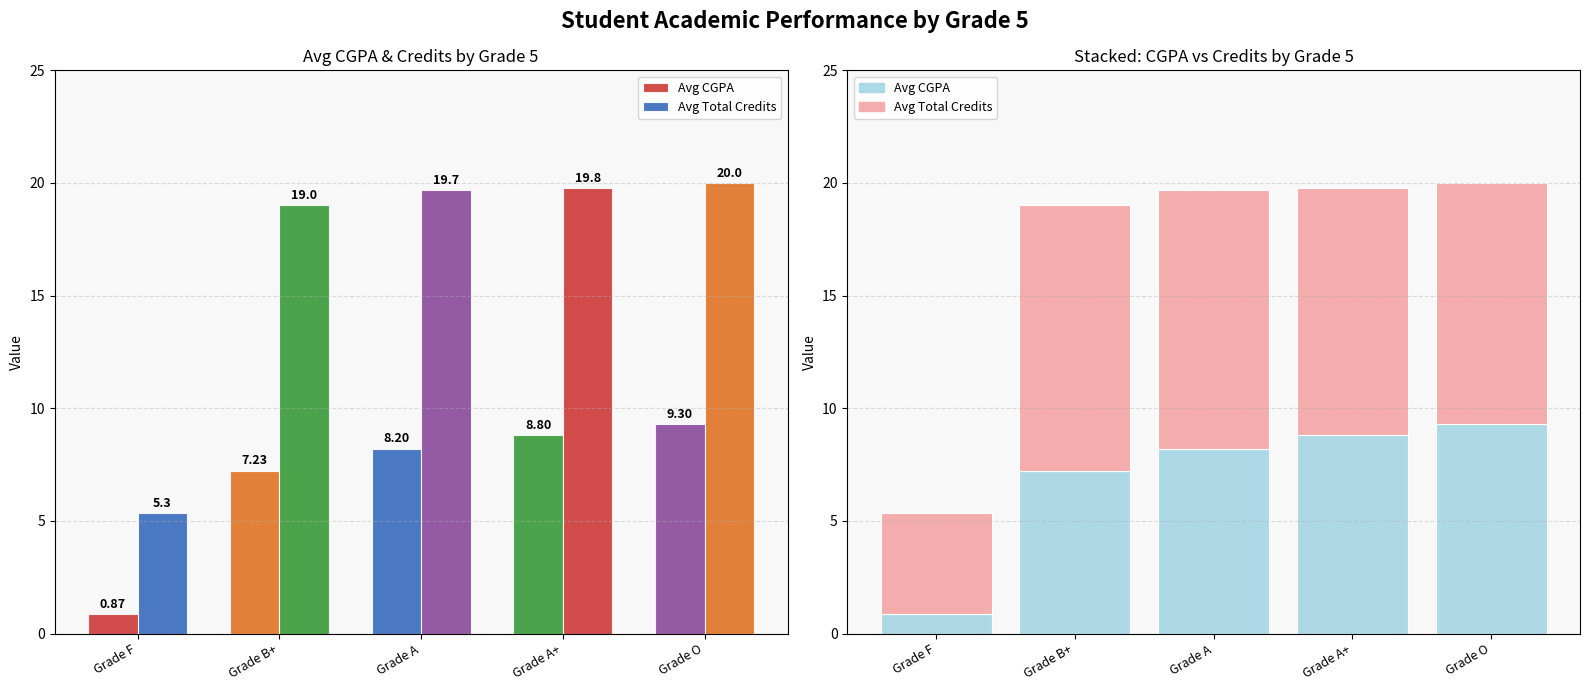

Reading left to right, what are all the values shown in this chart?

Avg CGPA: Grade F=0.9	Grade B+=7.2	Grade A=8.2	Grade A+=8.8	Grade O=9.3
Avg Total Credits: Grade F=5.3	Grade B+=19.0	Grade A=19.7	Grade A+=19.8	Grade O=20.0